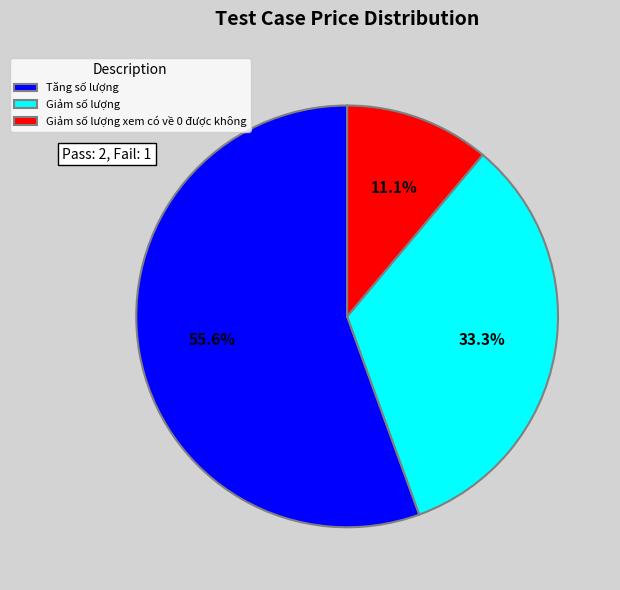

Is it true that Tăng số lượng is 56% of the pie?

True